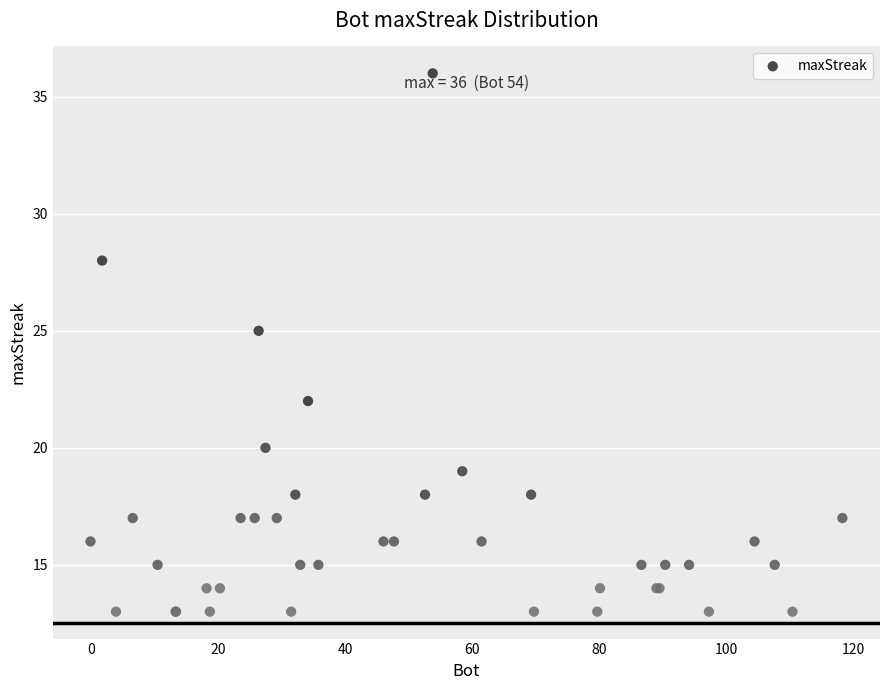

What Y value in the scatter plot is closest to 24?

25